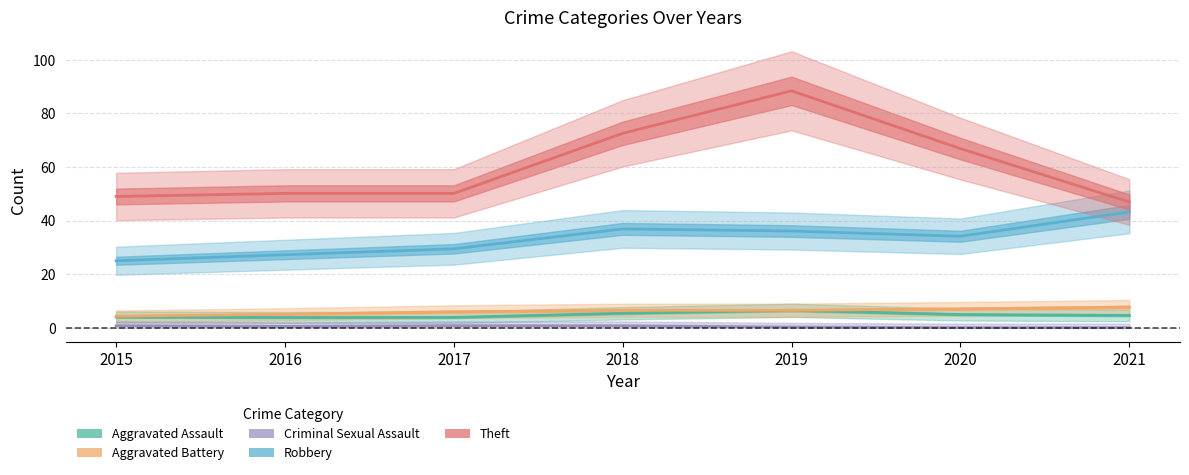

The value of Aggravated Battery at 2019 is 6.5. True or false?

True